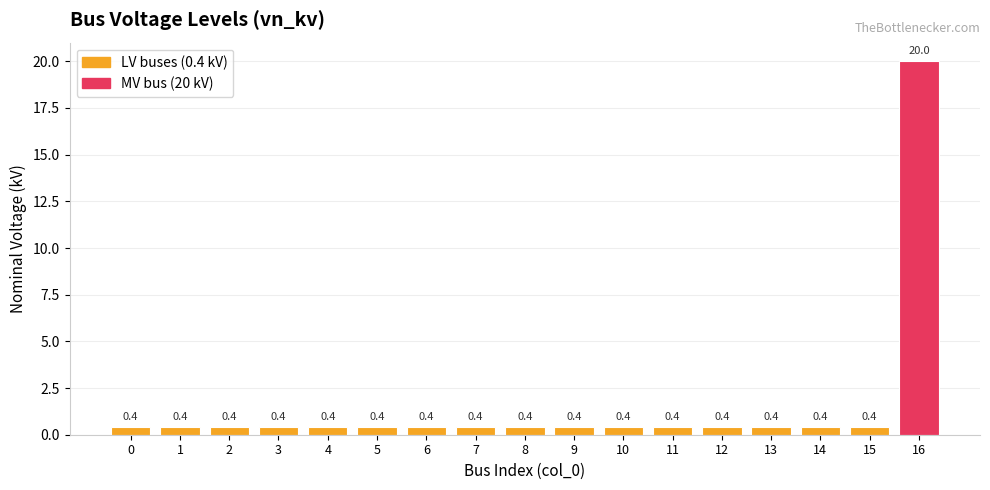

The chart shows a value of 0.4 at 0. True or false?

True